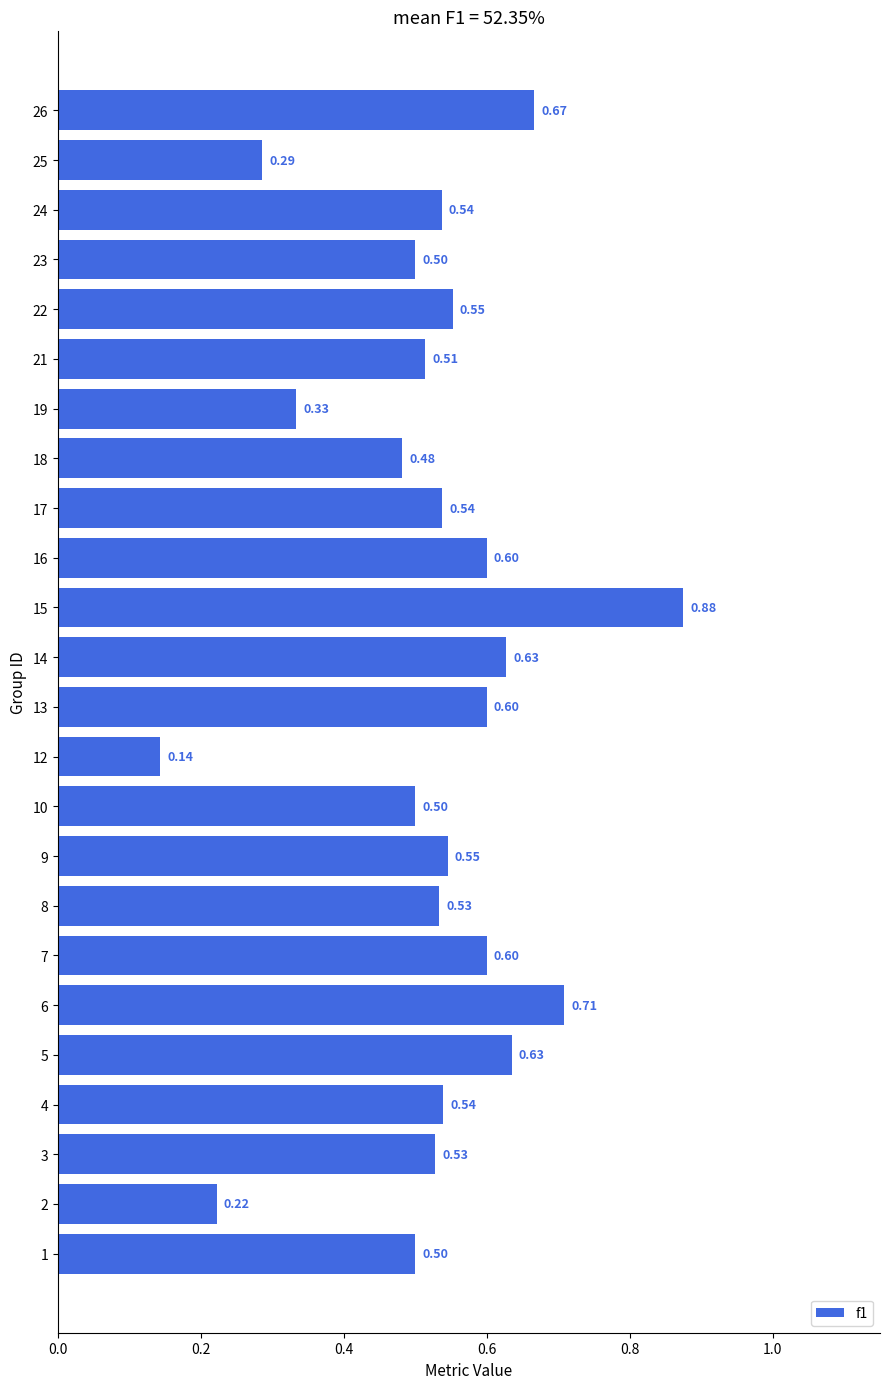

Between 18 and 26, which is larger?

26